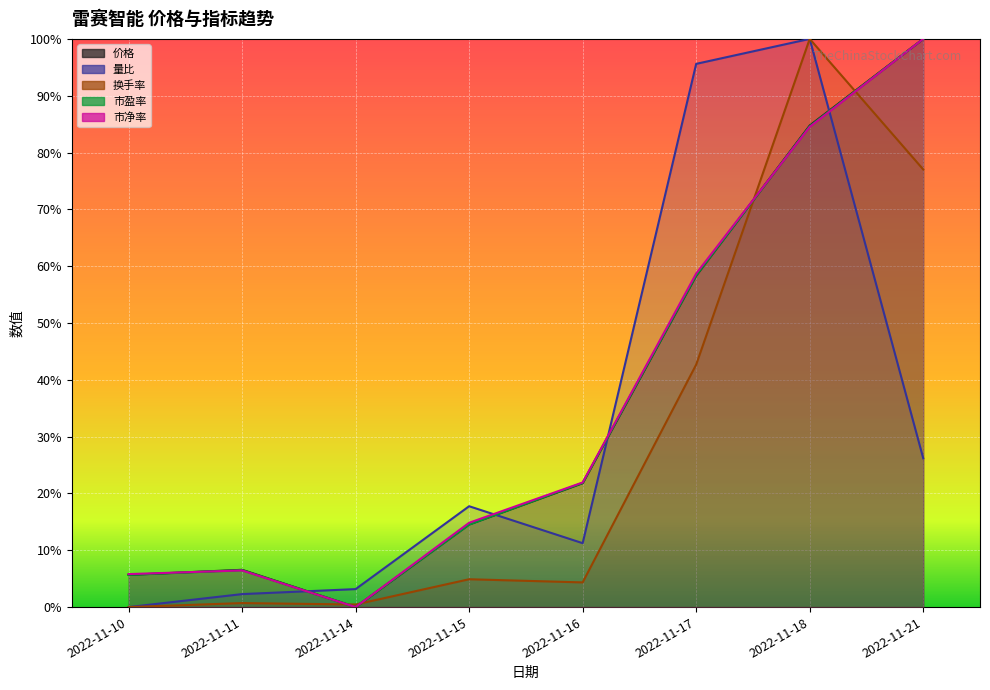

Which has a higher value, 2022-11-21 or 2022-11-18?

2022-11-21